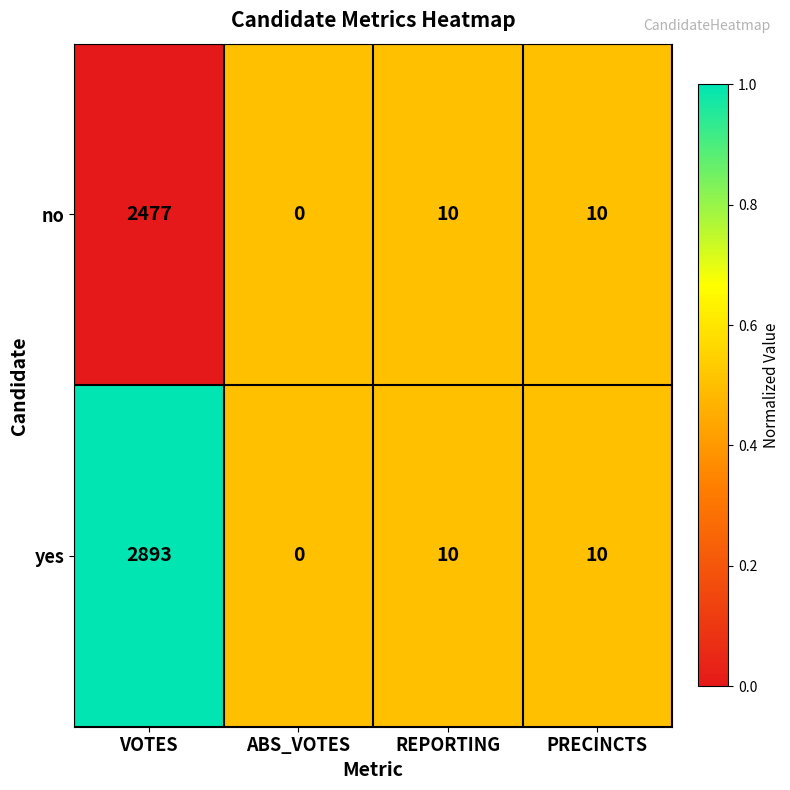

Which series has the largest total across all categories?

yes